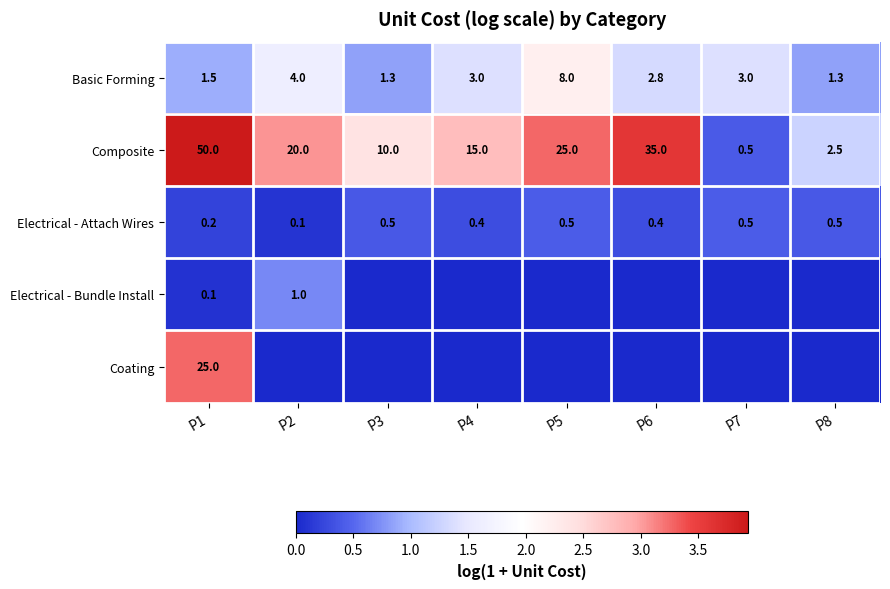

Which category has the lowest value across all series?

P3